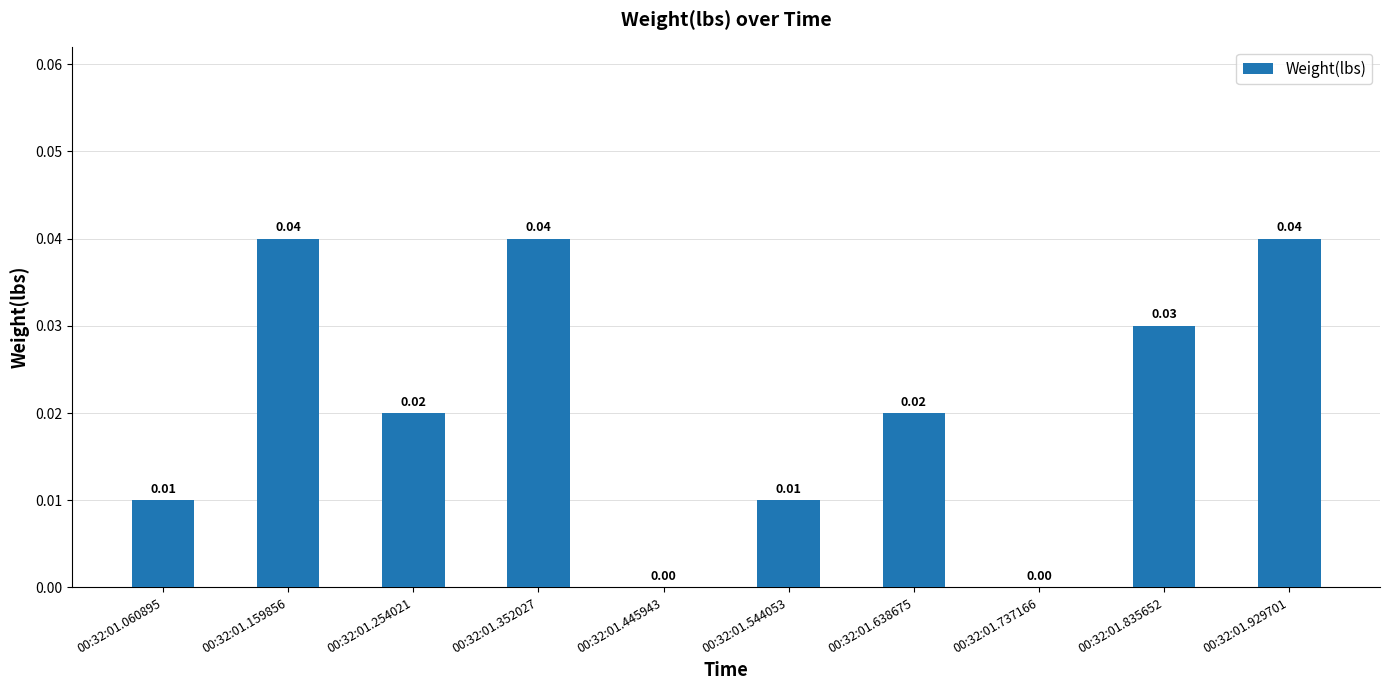

Which has a higher value, 00:32:01.544053 or 00:32:01.159856?

00:32:01.159856